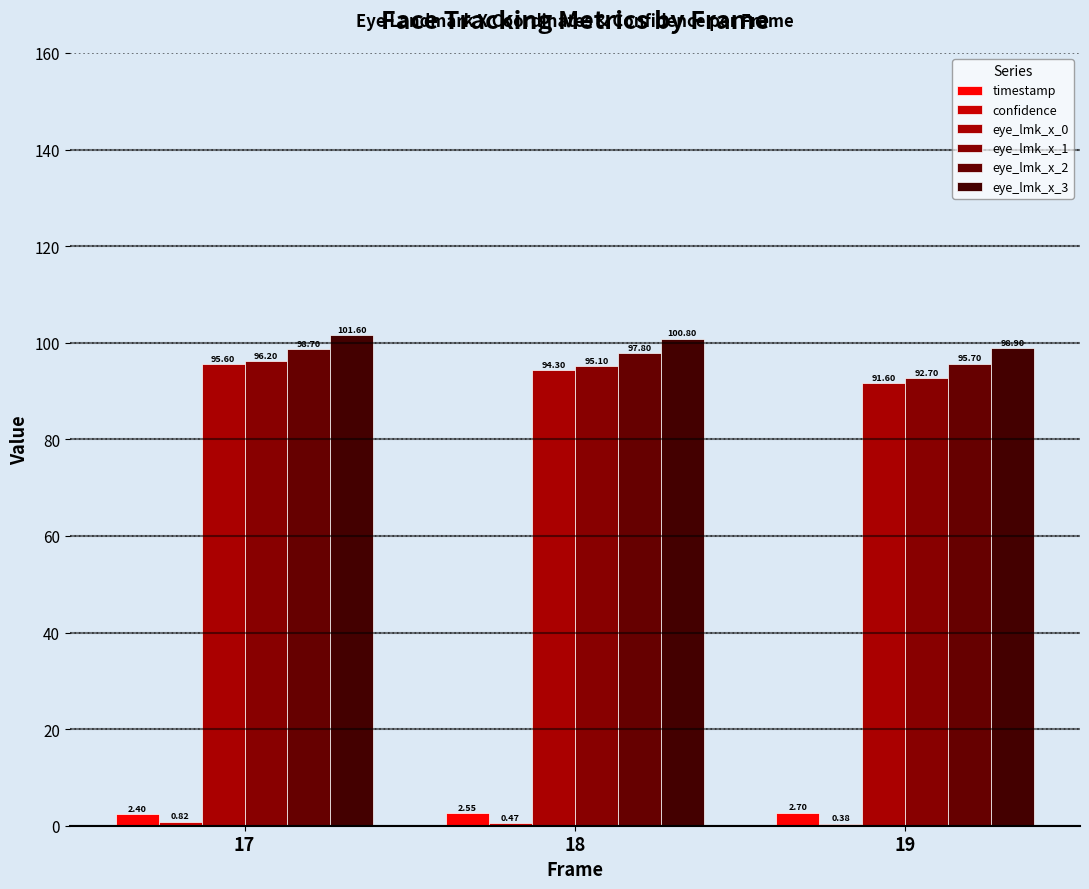

List the labels in order of timestamp value, largest first.

19, 18, 17